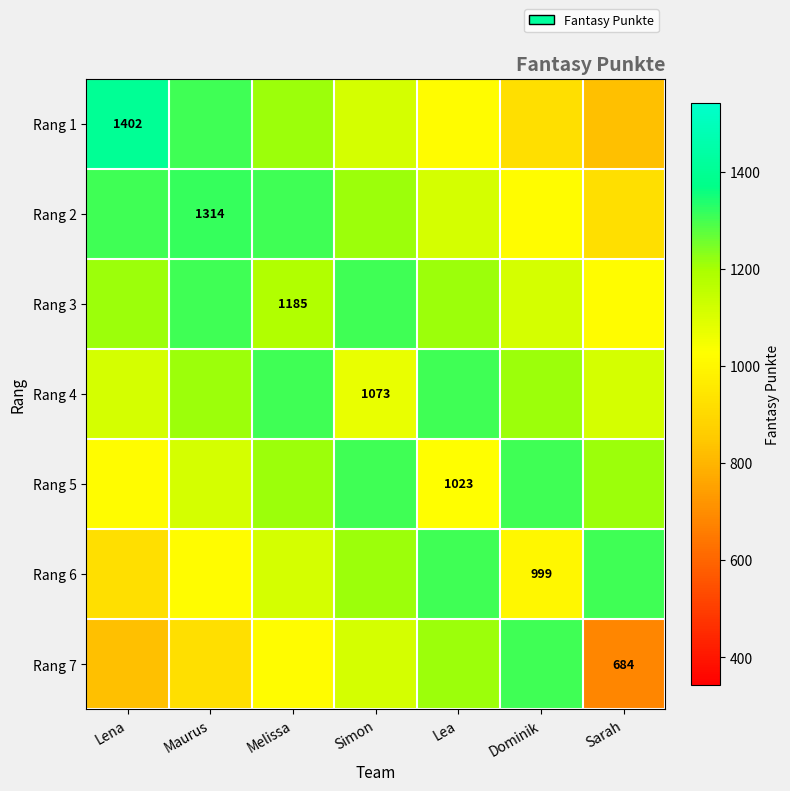

What is the difference between the maximum and minimum values in the Rang 4 series?

233.3